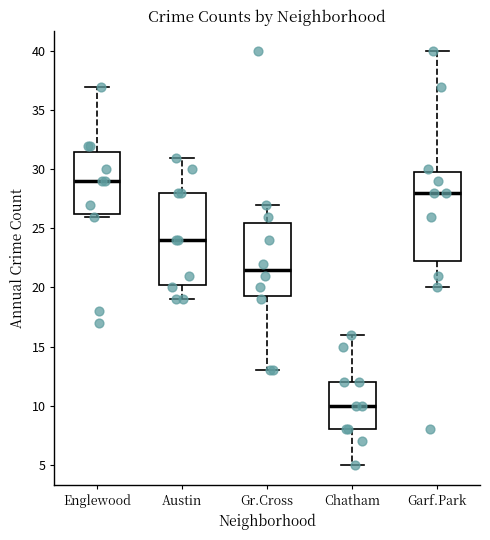

Which box's median line is the highest?

Englewood